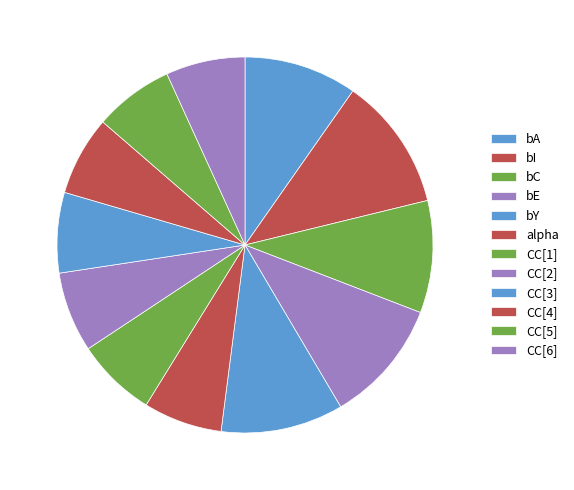

Count the number of slices in the pie.

12